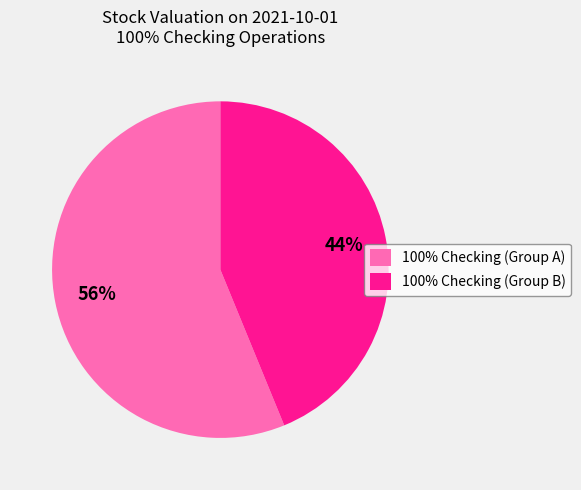

To the nearest percent, what is the difference between the largest and smallest slice percentages?

12%